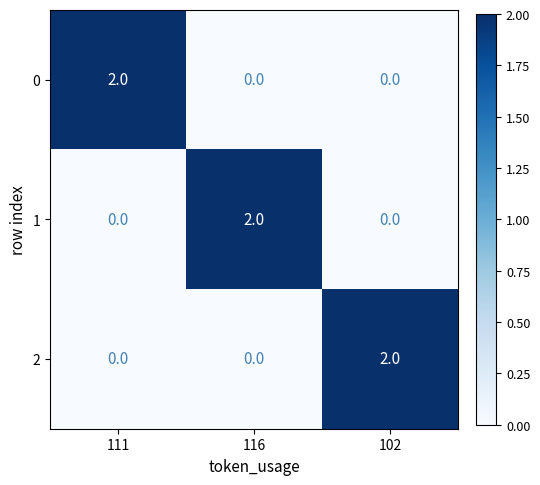

How many 1 values are between 0 and 2?

3